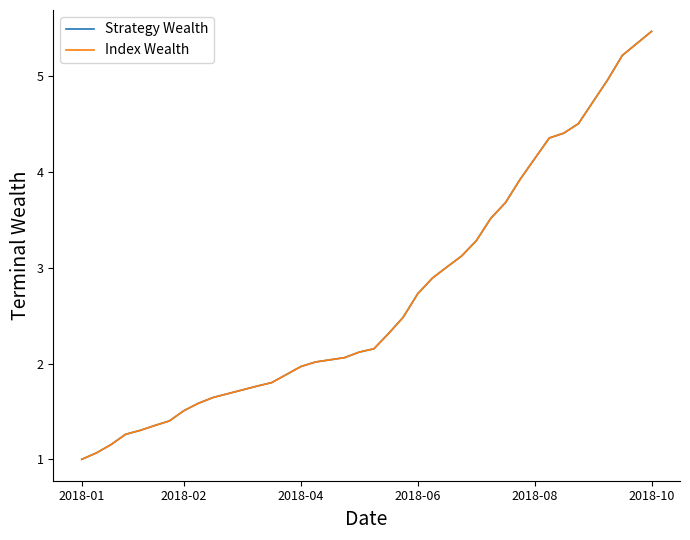

How many lines are shown in the chart?

2